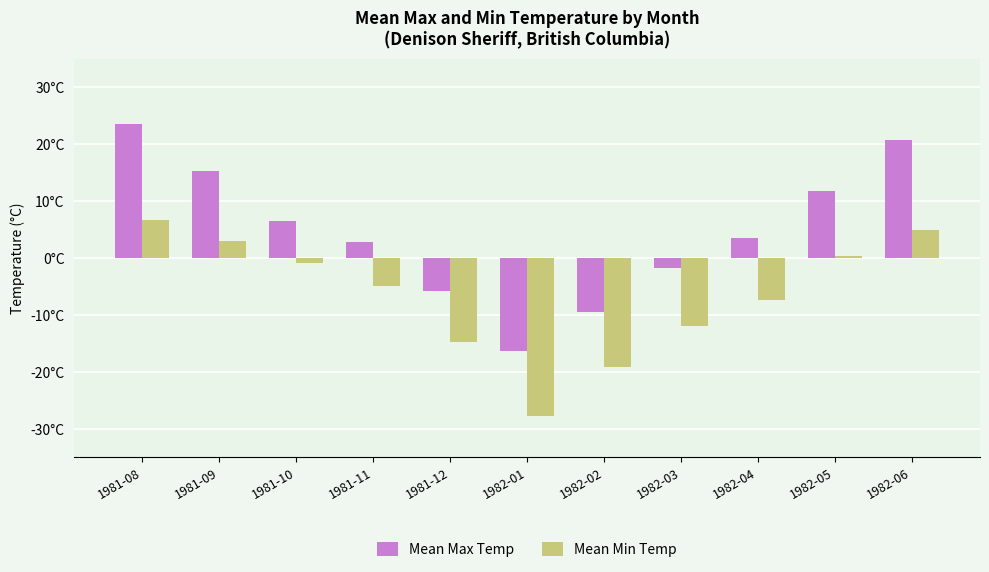

What is the label of the 2nd bar from the right?

1982-05